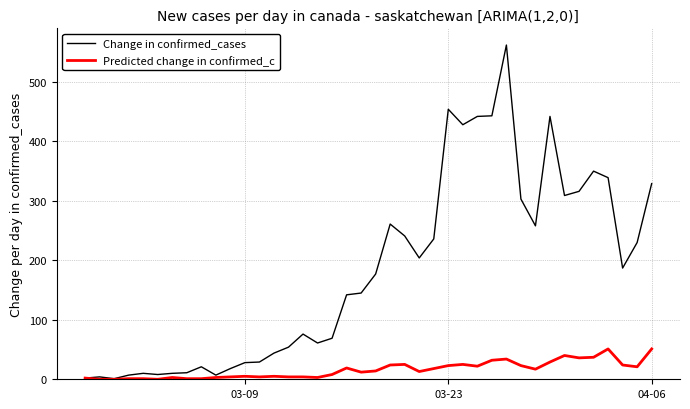

Which series has the largest total across all categories?

Change in confirmed_cases